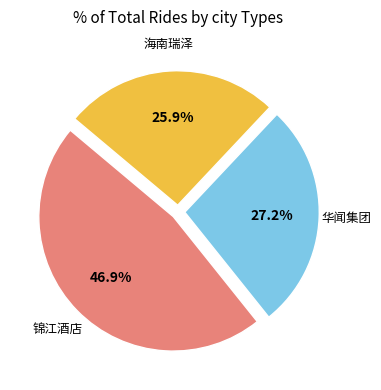

Is there any slice that represents more than half of the pie?

No